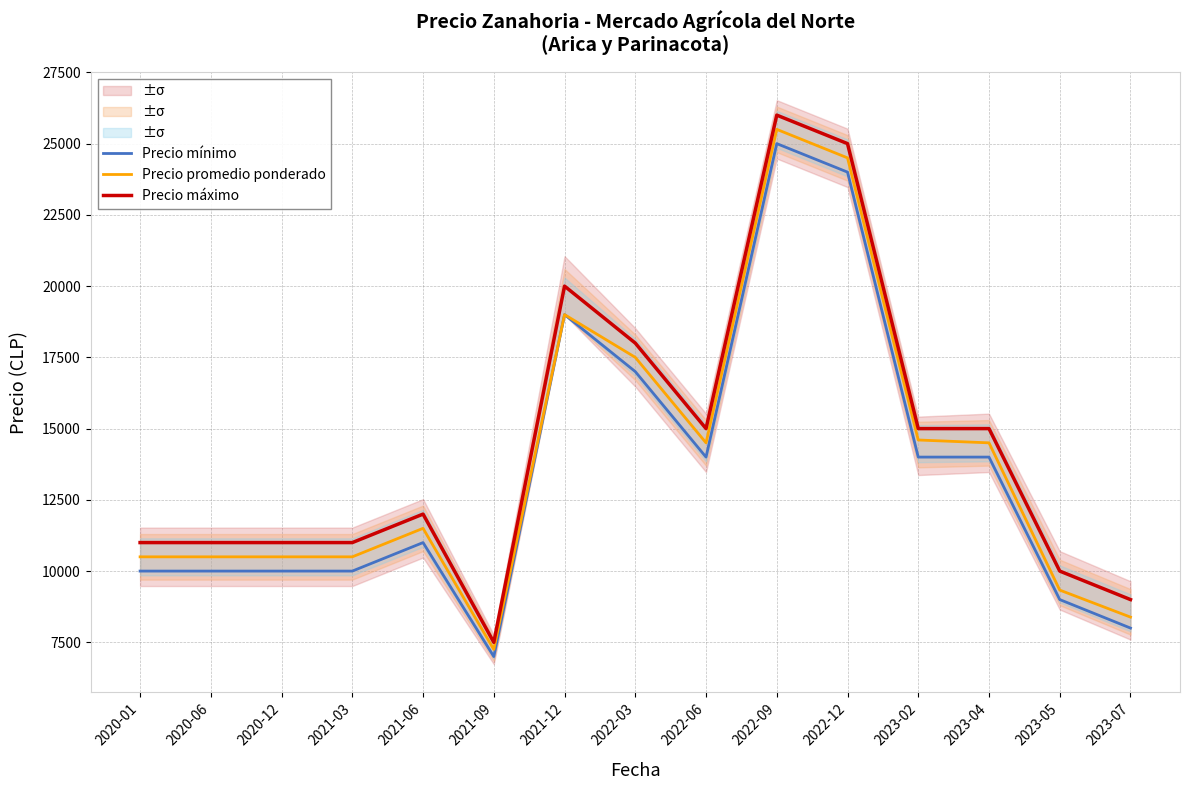

What is the approximate value of Precio mínimo at 2022-12, to the nearest 10?

24000